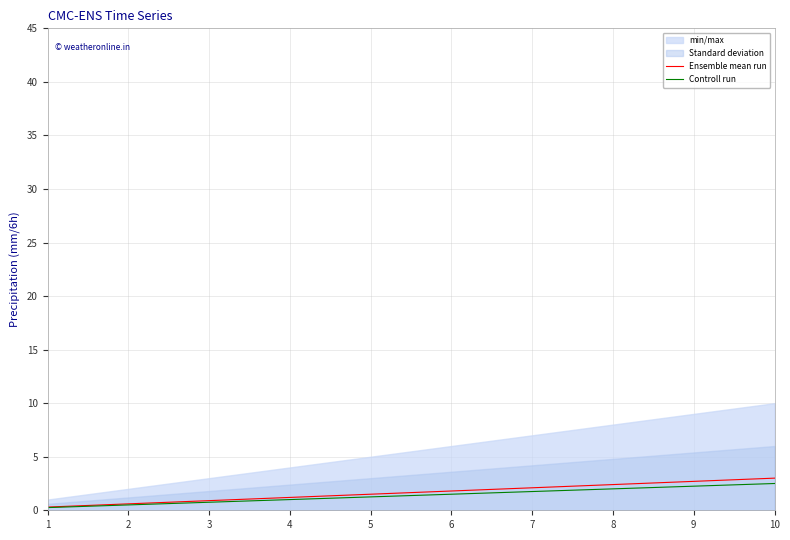

The value of Controll run at 7 is 0.4. True or false?

False